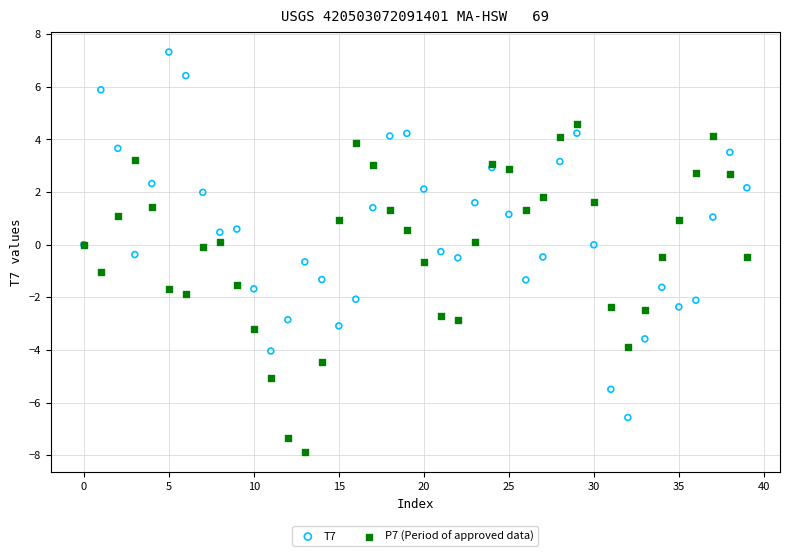

Which series reaches the minimum Y coordinate?

P7 (Period of approved data)